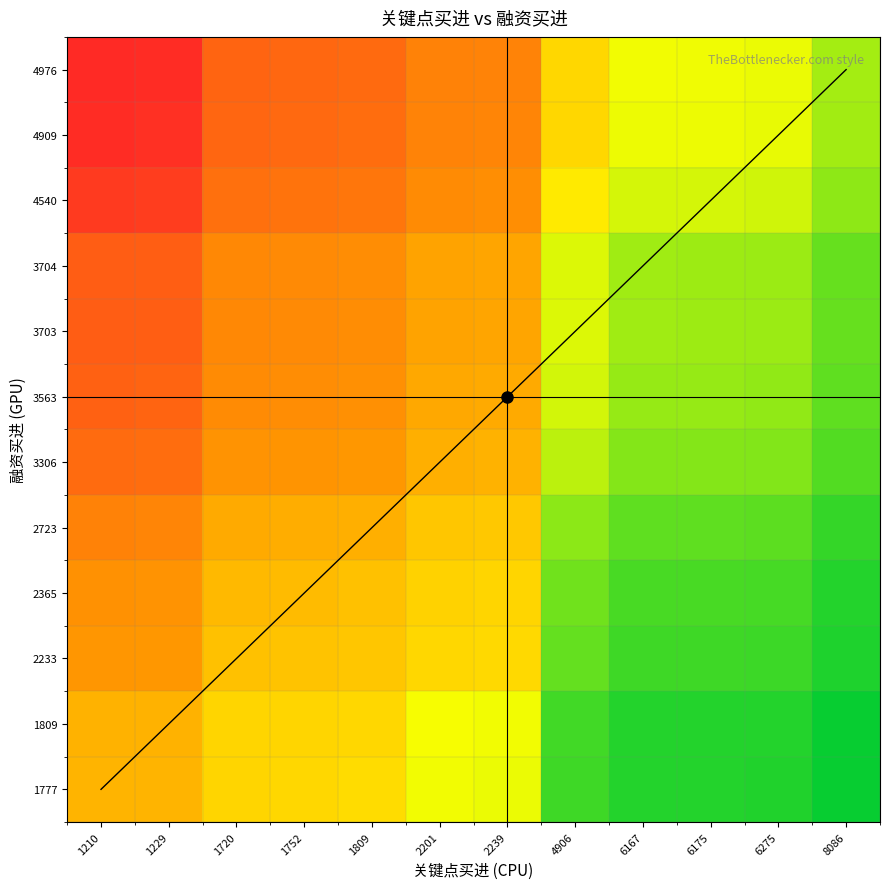

How many categories are shown in the chart?

12